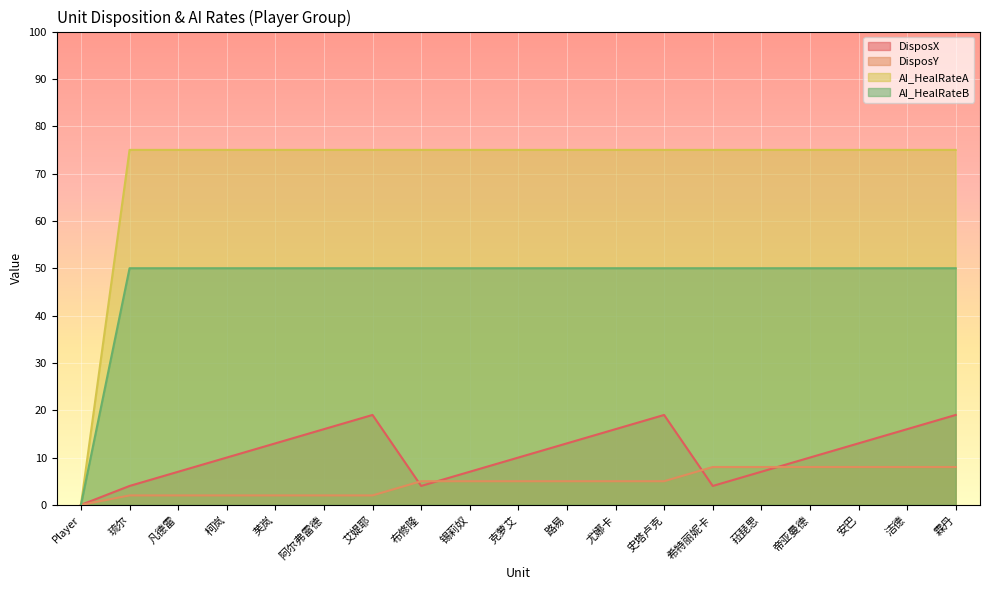

What is the label of the 9th point from the left?

锡莉奴